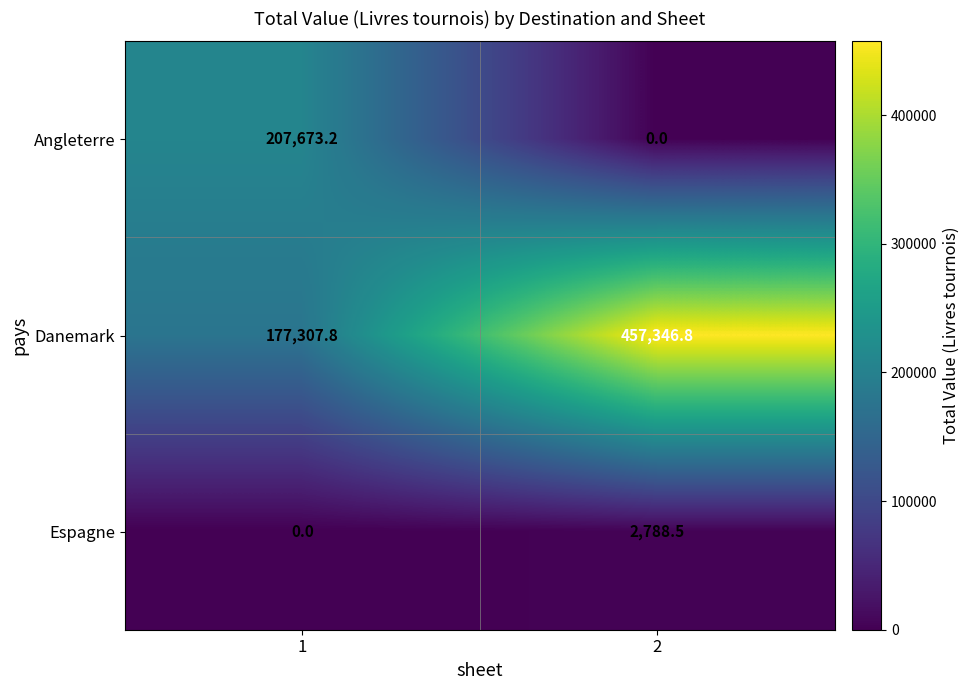

The value of Espagne at 1 is 1425.5. True or false?

False